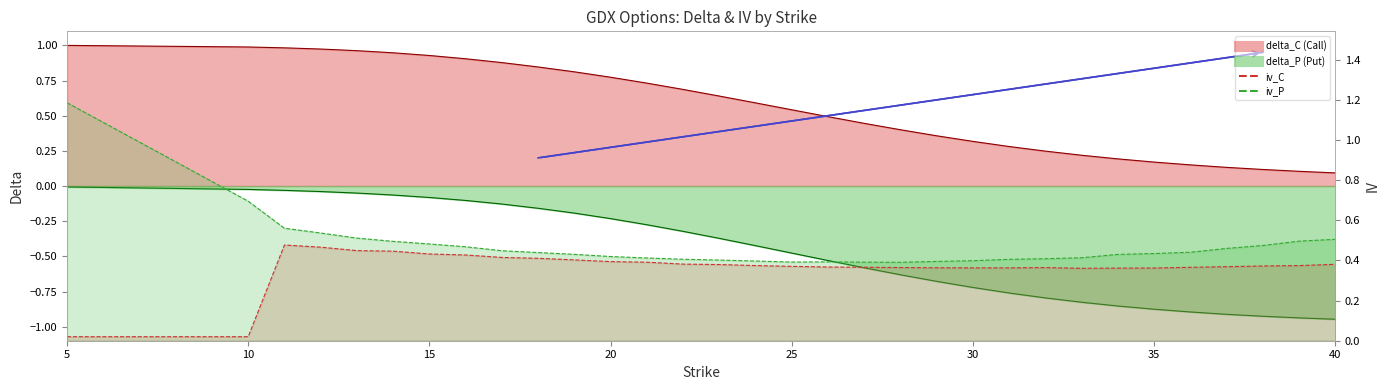

How many lines are shown in the chart?

4